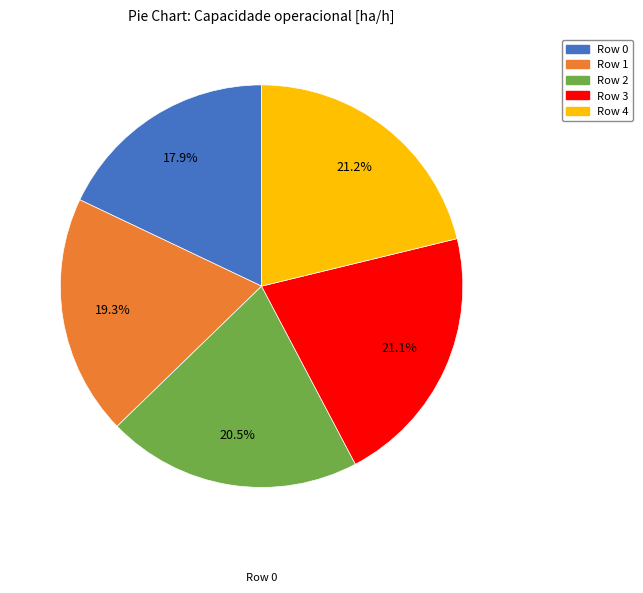

Is the sum of Row 3 and Row 1 greater than half?

No